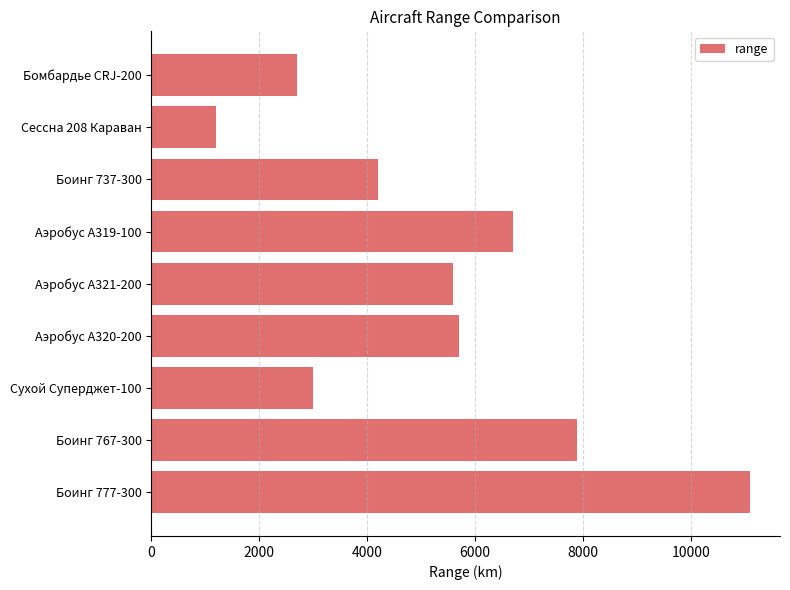

What is the change in value from Сухой Суперджет-100 to Аэробус A320-200?

+2700